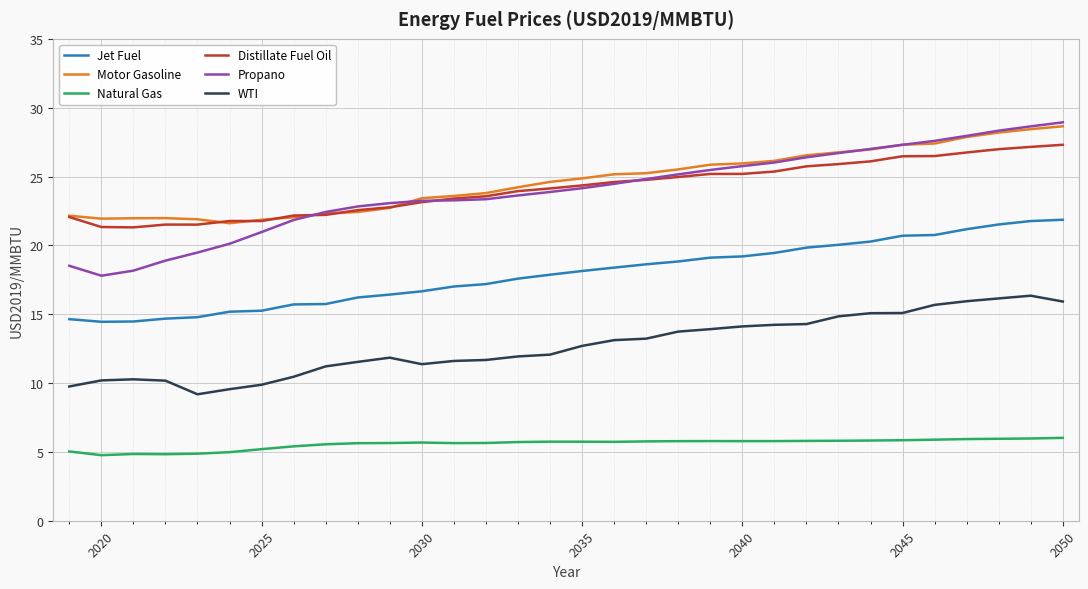

Which series has the largest total across all categories?

Motor Gasoline